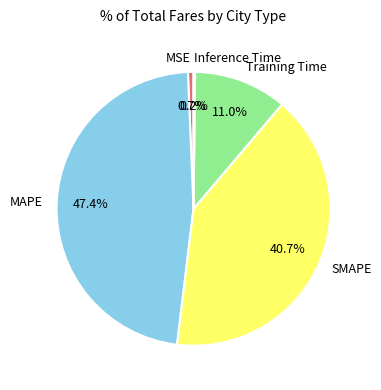

The MAPE slice represents 56% of the pie. True or false?

False